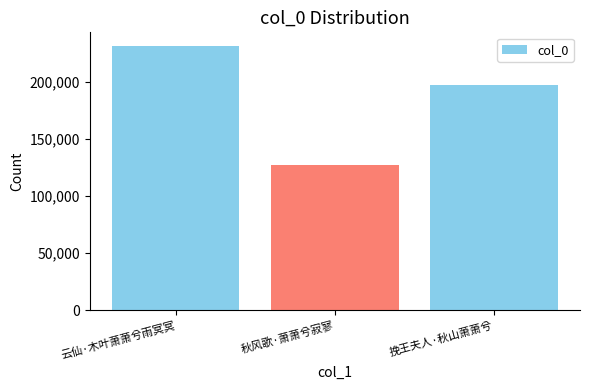

Reading left to right, extract all data points from this chart.

云仙·木叶萧萧兮雨冥冥=231802	秋风歌·萧萧兮寂寥=127442	挽王夫人·秋山萧萧兮=197602